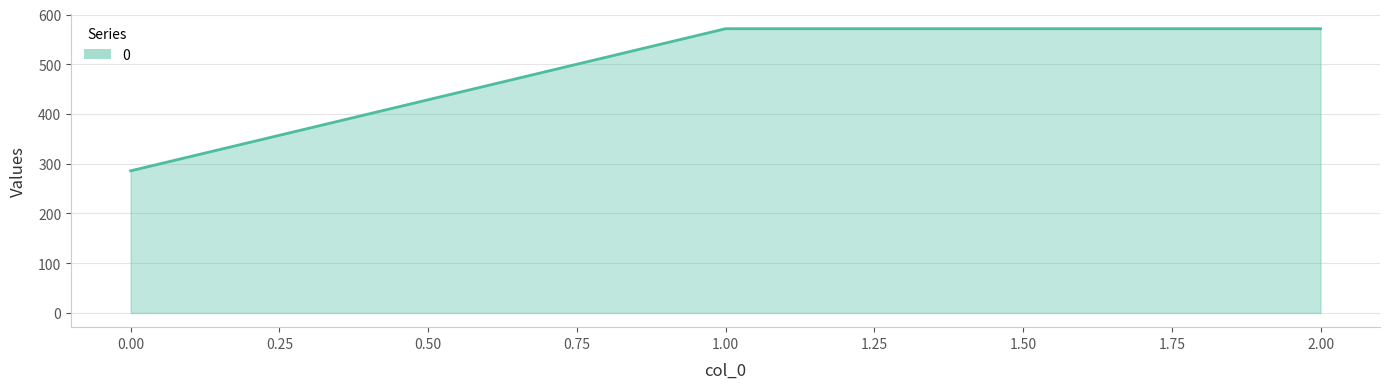

Reading left to right, what are all the values shown in this chart?

0.00=285.7	1.00=571.4	2.00=571.4